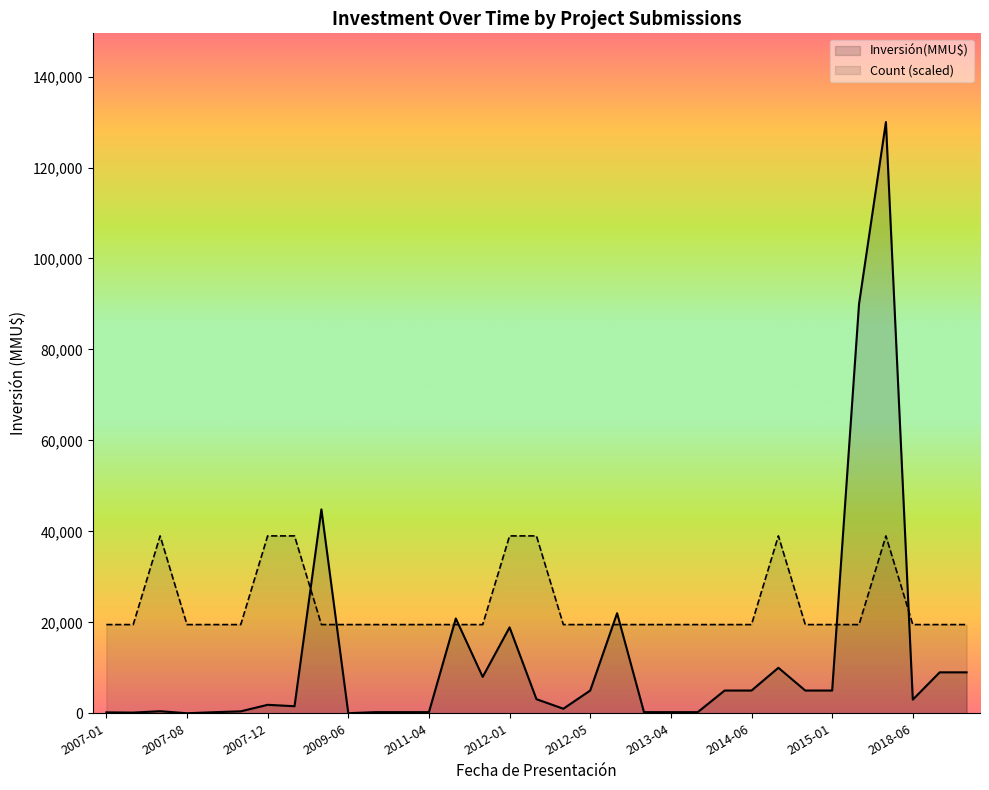

The value of Count at 2008-10 is 2. True or false?

False